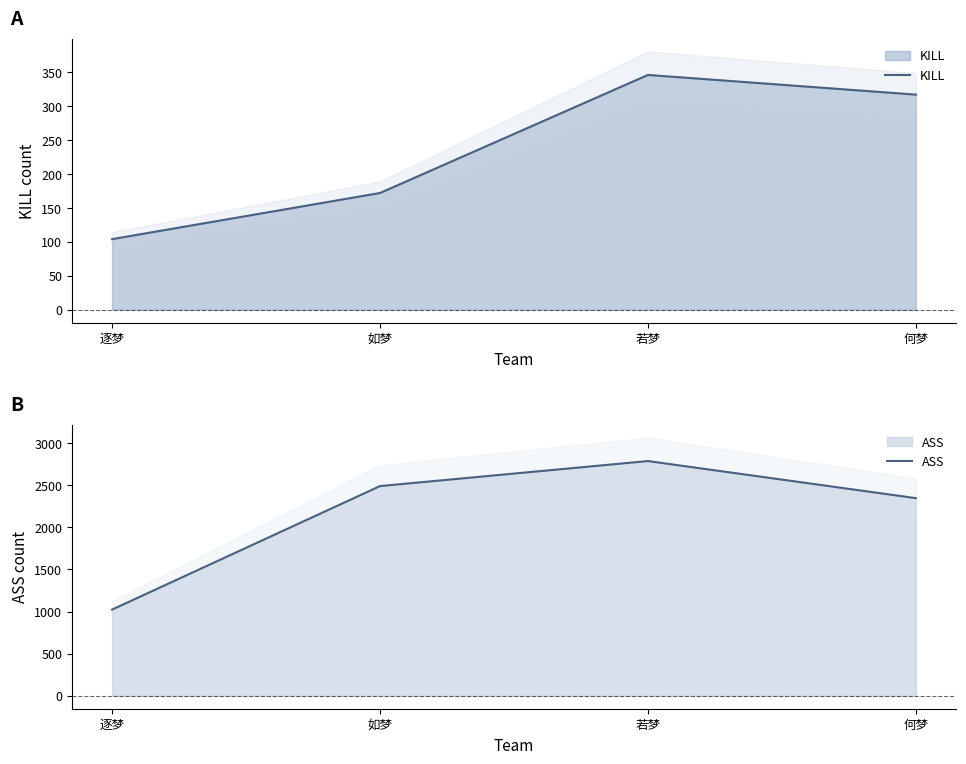

Rank the series at 若梦 from lowest to highest value.

KILL, ASS